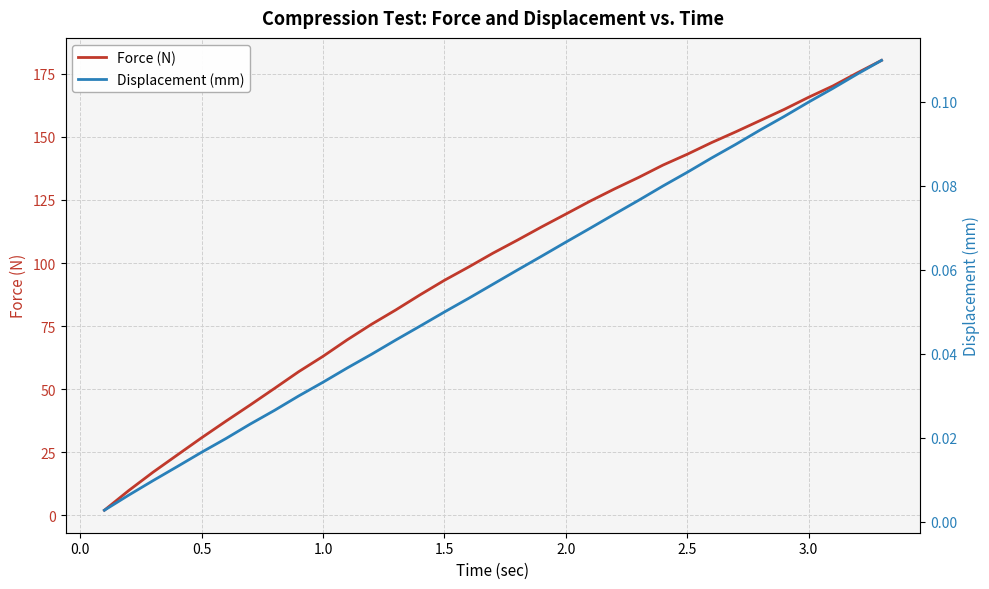

True or false: Displacement (mm) and Force (N) cross at least once.

False